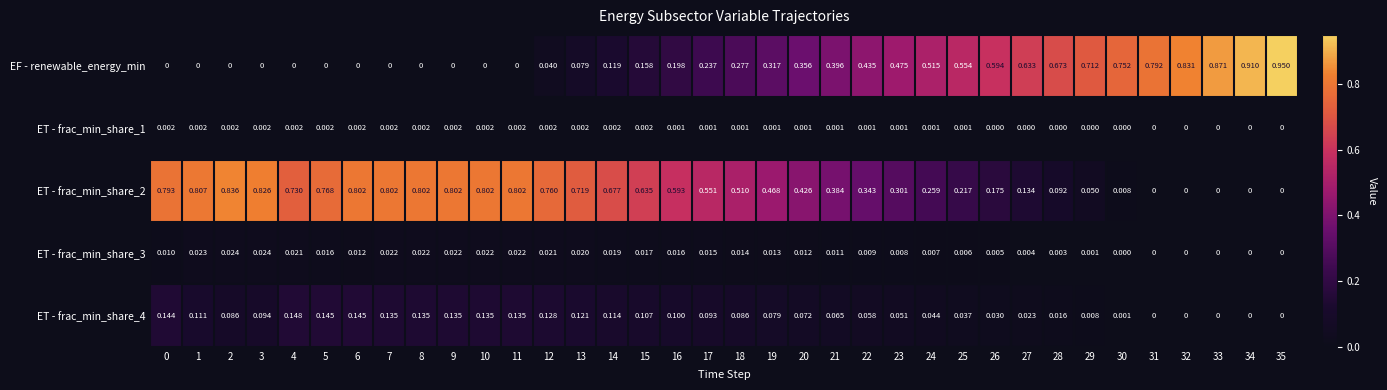

Which series has the largest range (max minus min)?

EF - renewable_energy_min